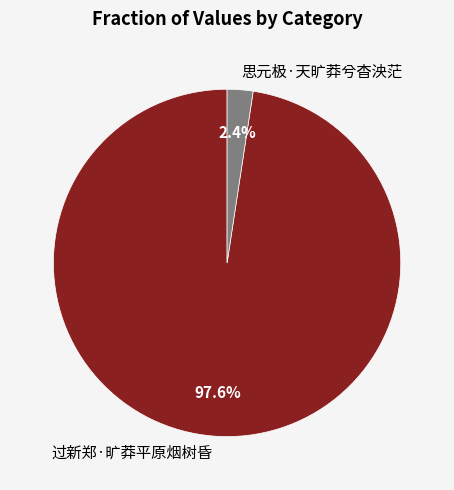

What is the majority slice?

过新郑·旷莽平原烟树昏